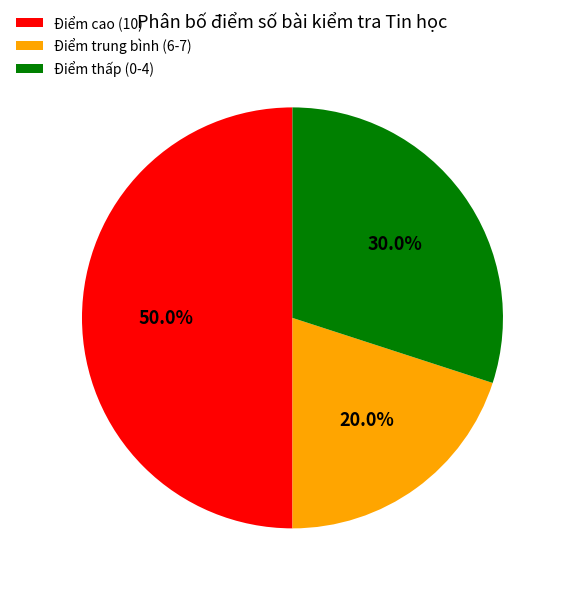

To the nearest percent, what is the average slice percentage?

33%